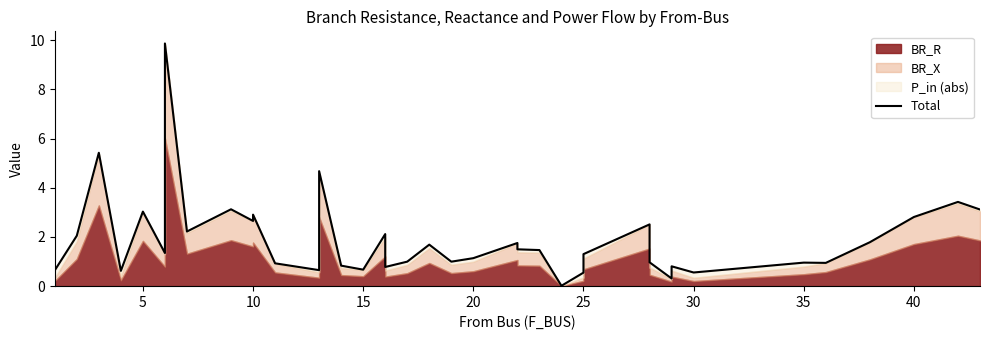

What is the value of the 23rd point from the left?

1.1